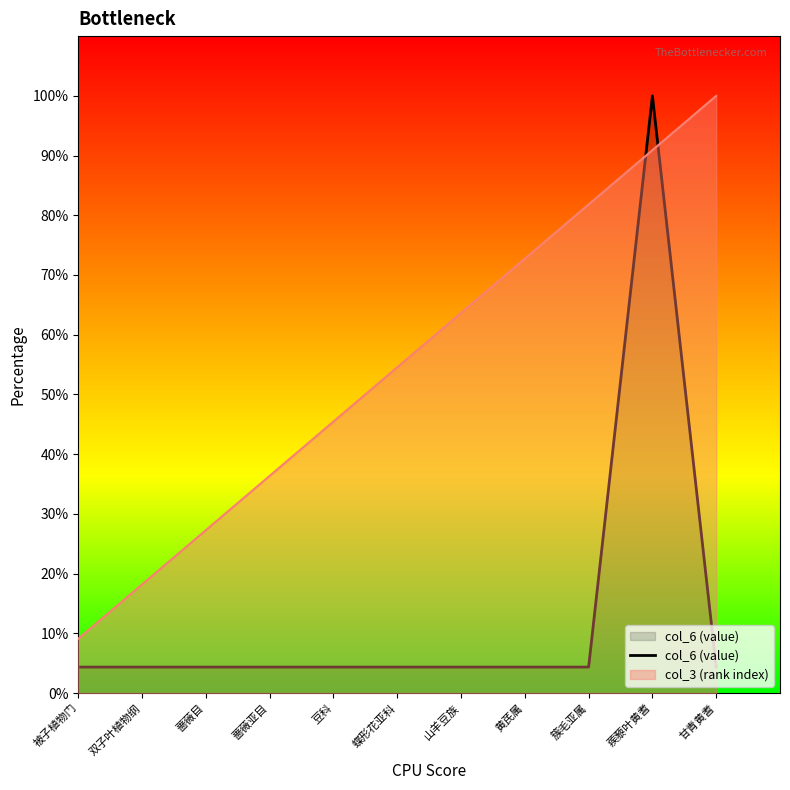

What is the ratio of the value at 簇毛亚属 to the value at 黄芪属?

1.0